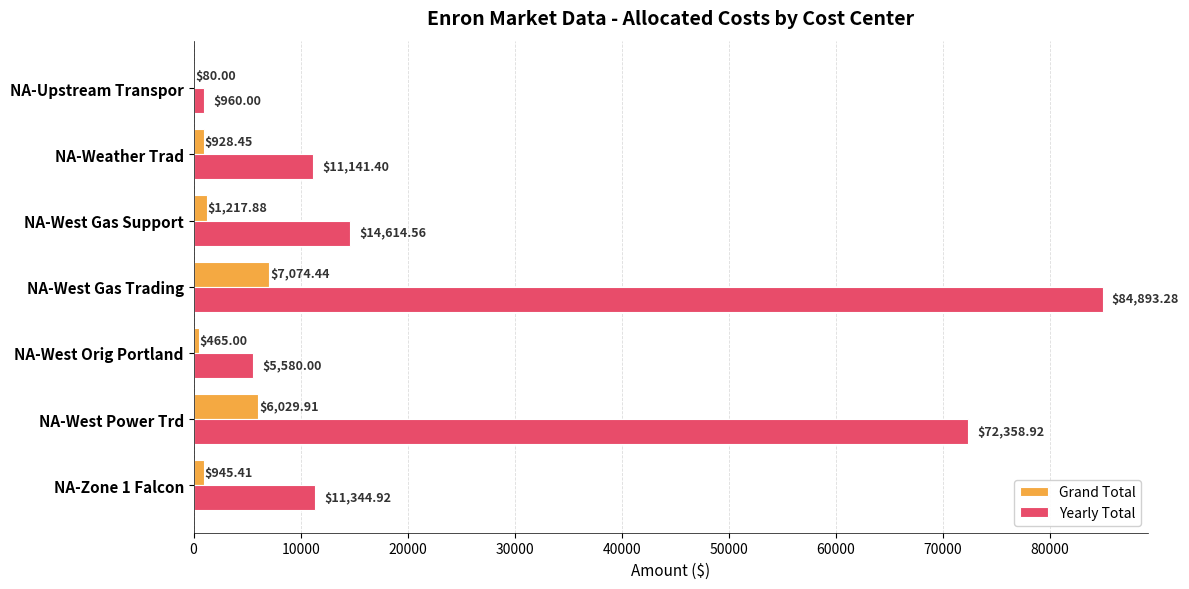

Which series changed the most between NA-West Power Trd and NA-Upstream Transpor?

Yearly Total